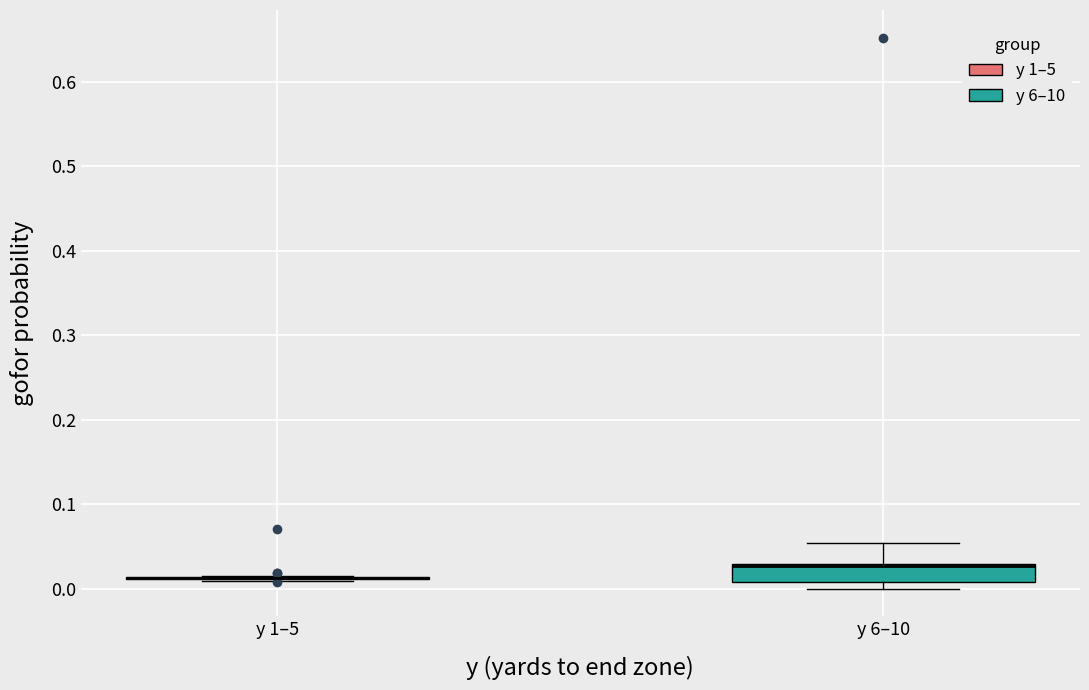

Which box is the tallest, from its lower edge to its upper edge?

y 6–10